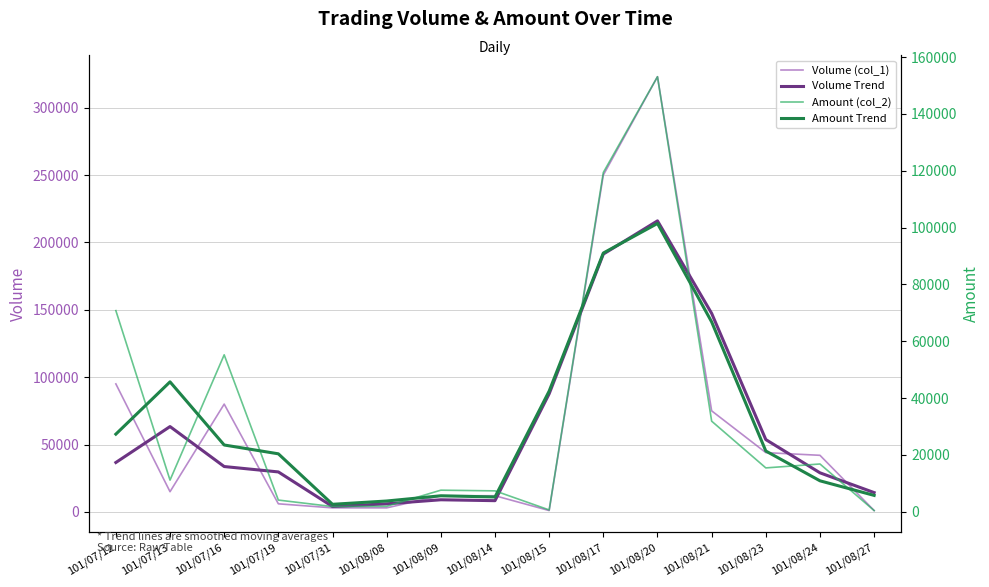

What is the difference between the maximum and minimum values in the Amount (col_2) series?

152690.0